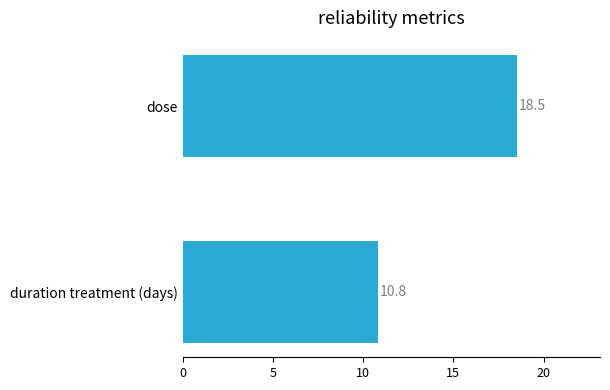

Rank the categories by value from highest to lowest.

dose, duration treatment (days)